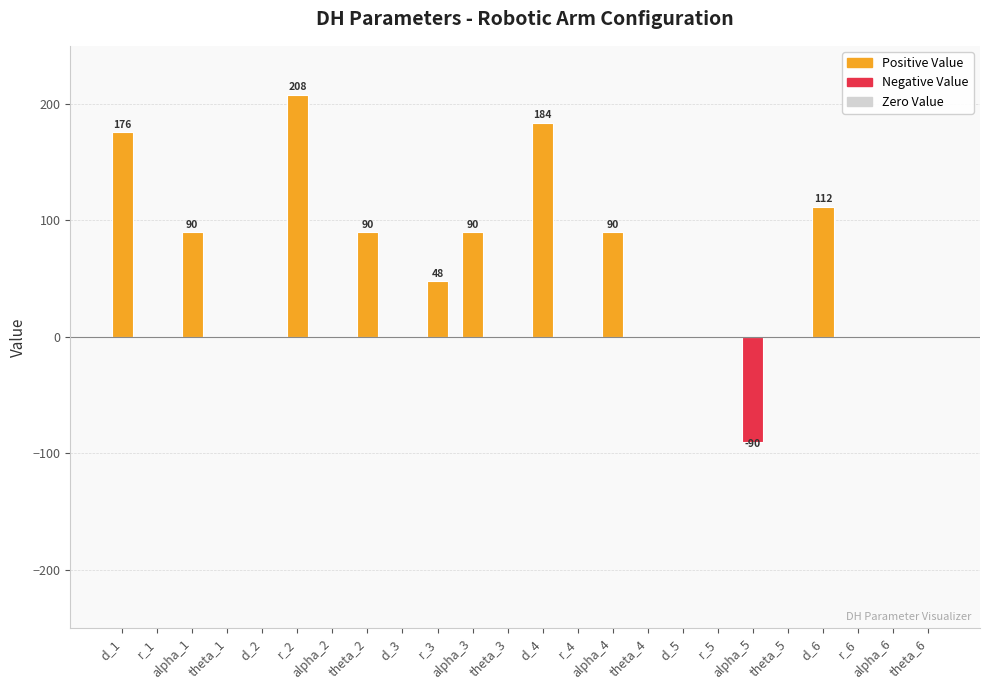

How many data points does each series have?

24